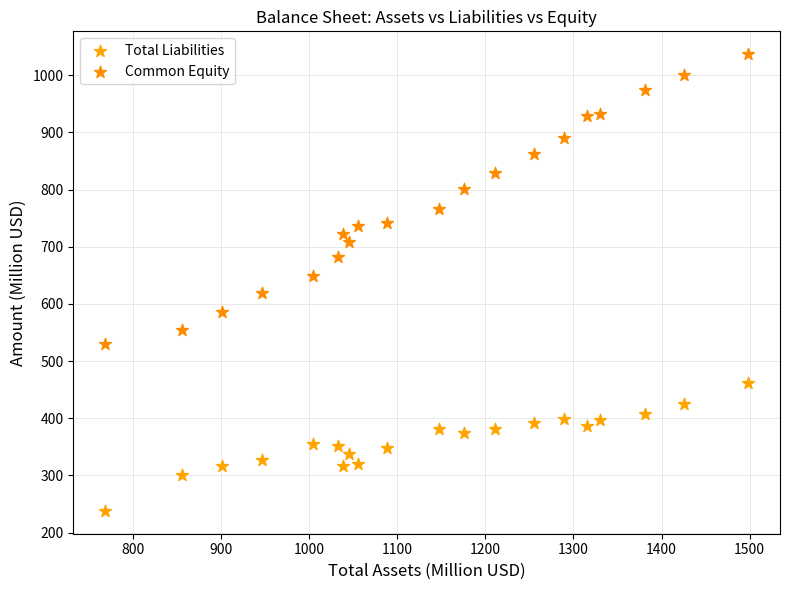

Across all data points, what is the range of Y values (max minus min)?

799.2